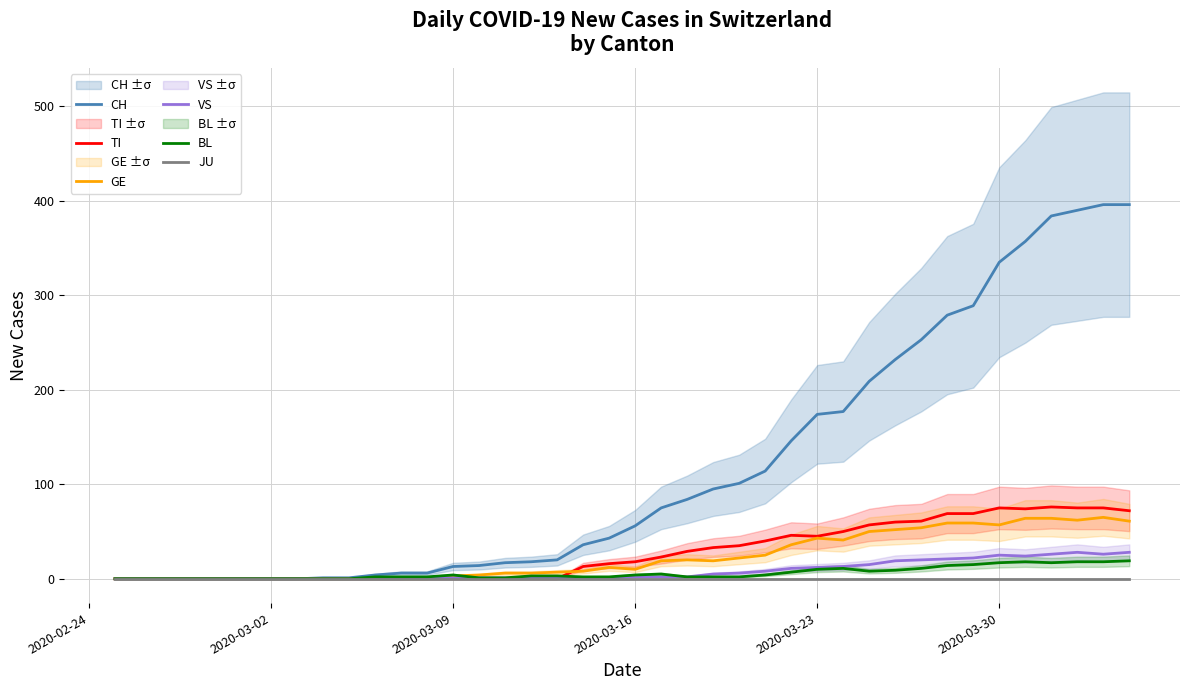

Reading left to right, list all the values displayed in this chart.

CH: 0	0	0	0	0	0	0	0	1	1	4	6	6	13	14	17	18	20	36	43	56	75	84	95	101	114	146	174	177	209	232	253	279	289	335	357	384	390	396	396
TI: 0	0	0	0	0	0	0	0	0	0	0	0	0	0	0	0	0	0	13	16	18	23	29	33	35	40	46	45	50	57	60	61	69	69	75	74	76	75	75	72
GE: 0	0	0	0	0	0	0	0	0	0	0	0	0	3	4	6	6	7	8	12	10	19	20	19	22	25	36	43	41	50	52	54	59	59	57	64	64	62	65	61
VS: 0	0	0	0	0	0	0	0	0	0	0	0	1	1	1	1	1	1	1	1	2	2	2	5	6	8	11	12	13	15	19	20	21	22	25	24	26	28	26	28
BL: 0	0	0	0	0	0	0	0	0	0	2	2	2	4	1	1	3	3	2	2	4	5	2	2	2	4	7	10	11	8	9	11	14	15	17	18	17	18	18	19
JU: 0	0	0	0	0	0	0	0	0	0	0	0	0	0	0	0	0	0	0	0	0	0	0	0	0	0	0	0	0	0	0	0	0	0	0	0	0	0	0	0